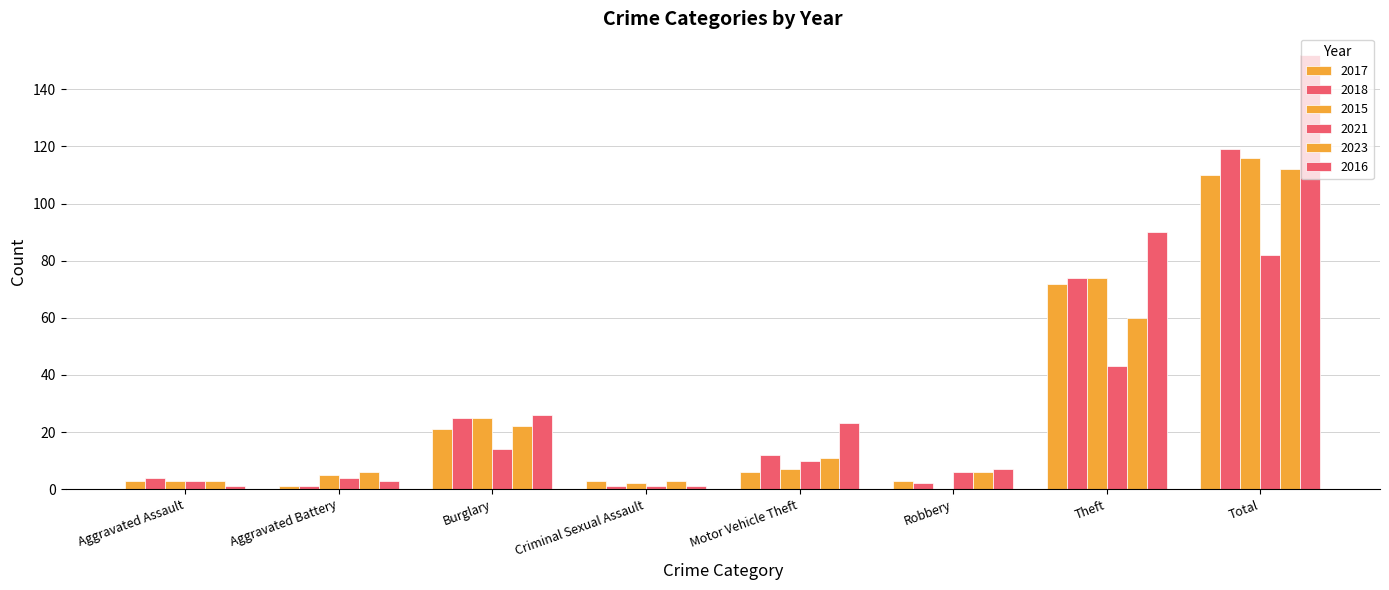

What position from the left is Total?

8